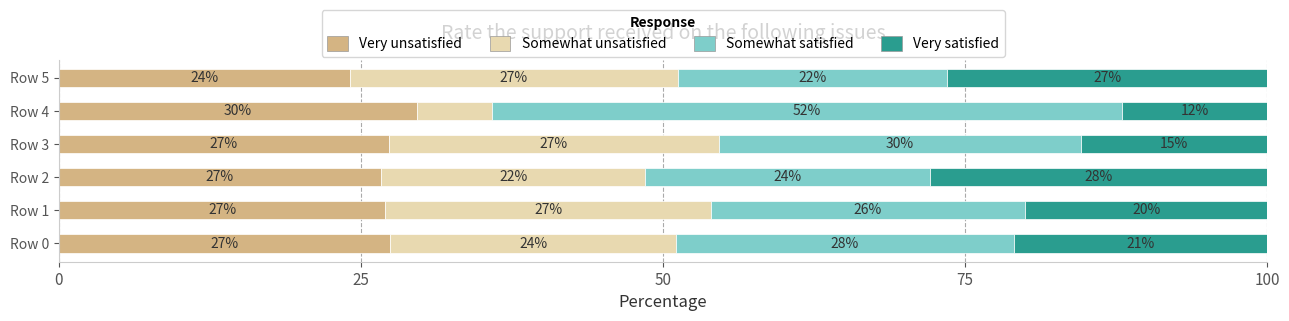

What value does the Very unsatisfied series have at Row 0?

27.4